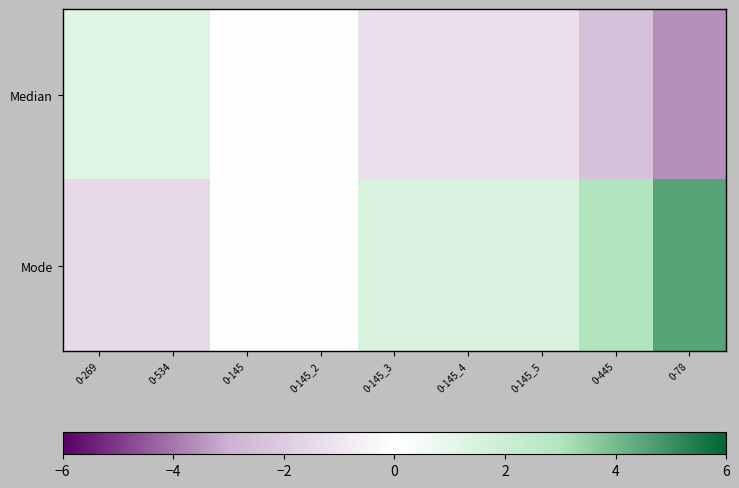

What is the smallest value displayed?

-3.6